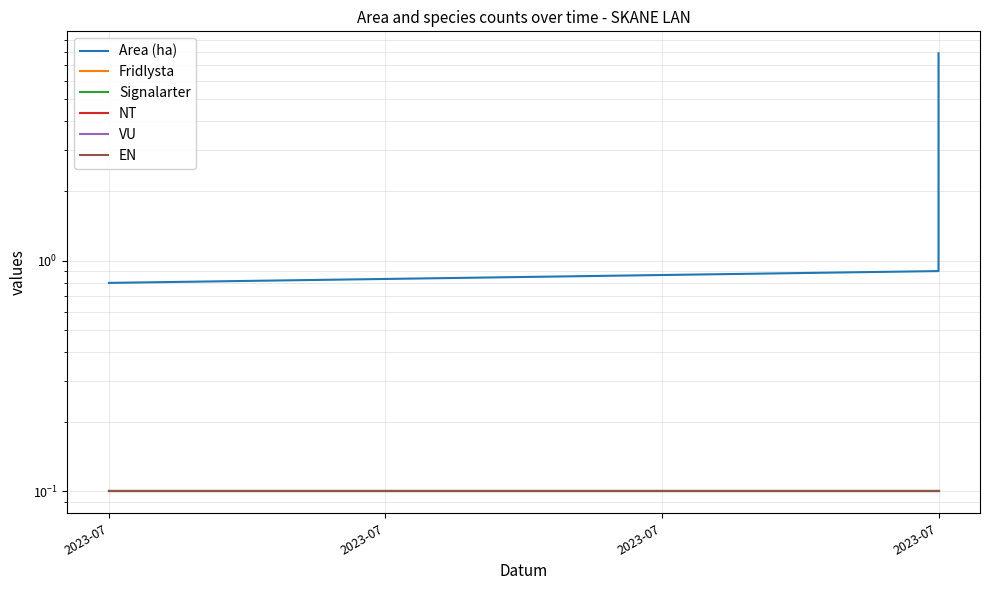

How many distinct data groups are displayed?

6